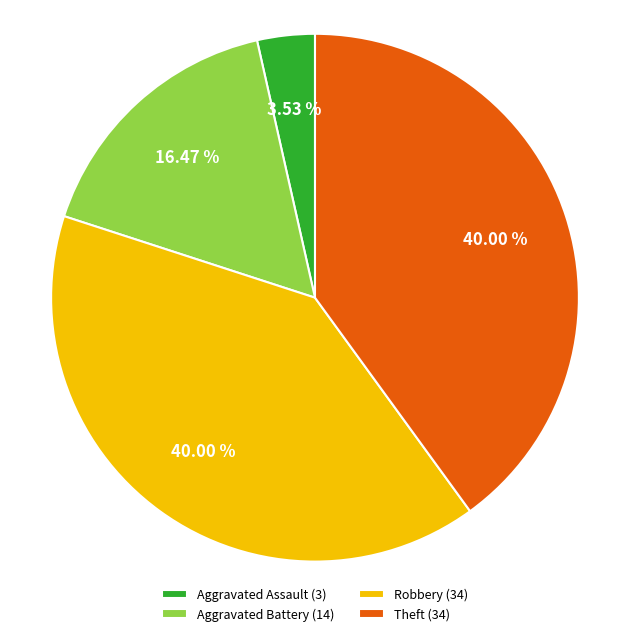

Between Aggravated Battery (14) and Robbery (34), which is larger?

Robbery (34)